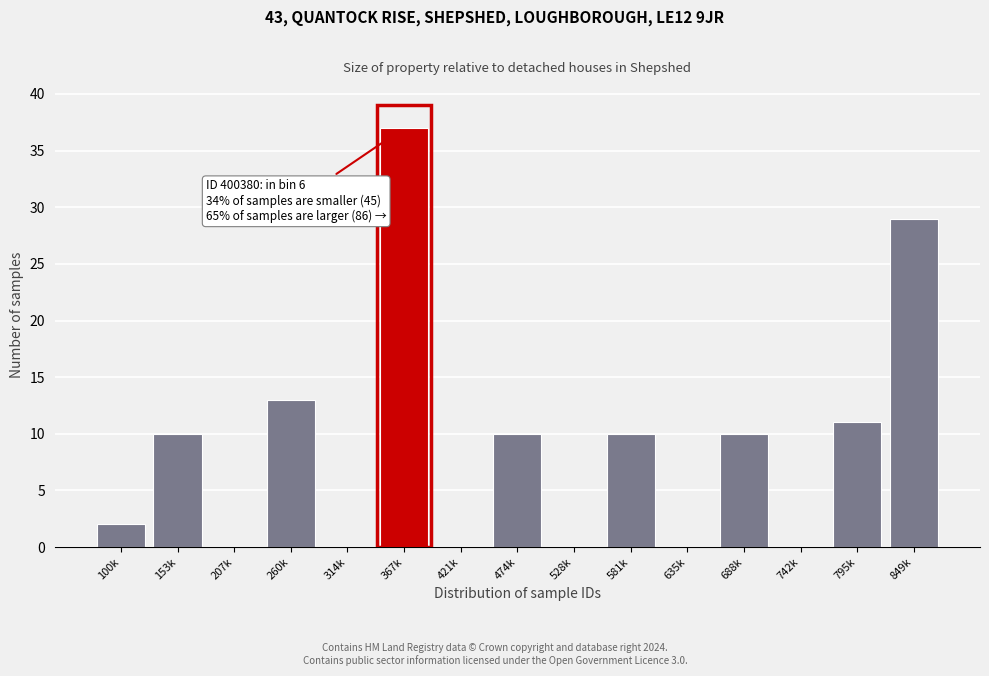

Reading left to right, transcribe all the data shown in this chart.

100k=2	153k=10	207k=0	260k=13	314k=0	367k=37	421k=0	474k=10	528k=0	581k=10	635k=0	688k=10	742k=0	795k=11	849k=29